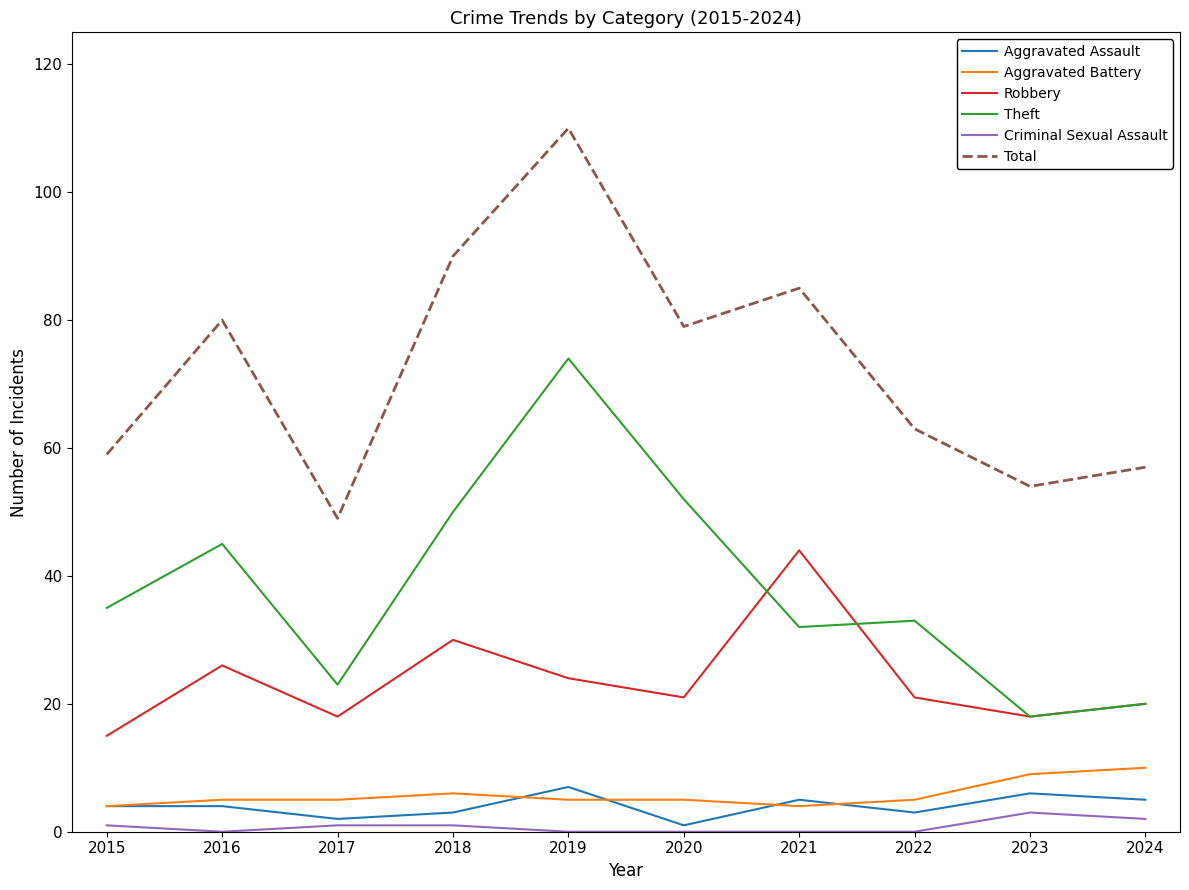

True or false: Total and Aggravated Assault cross at least once.

False